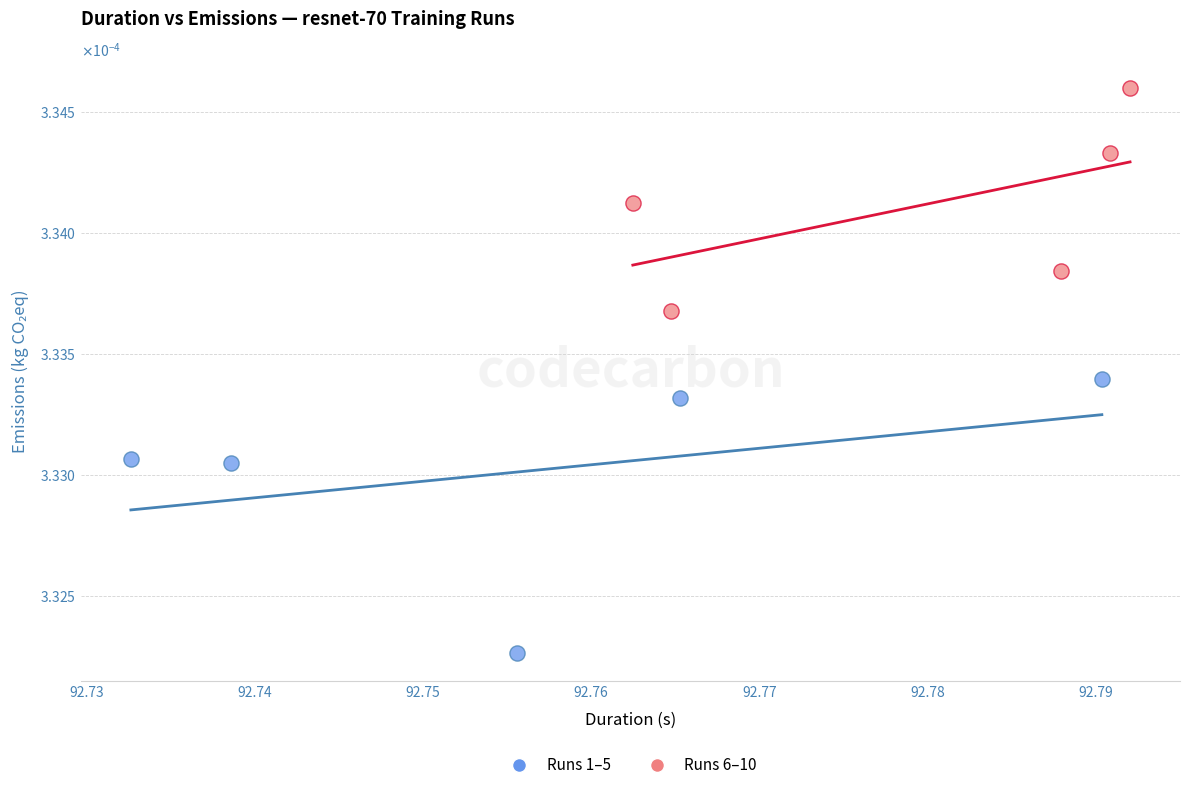

What are all the series names shown in the legend?

Runs 1–5, Runs 6–10